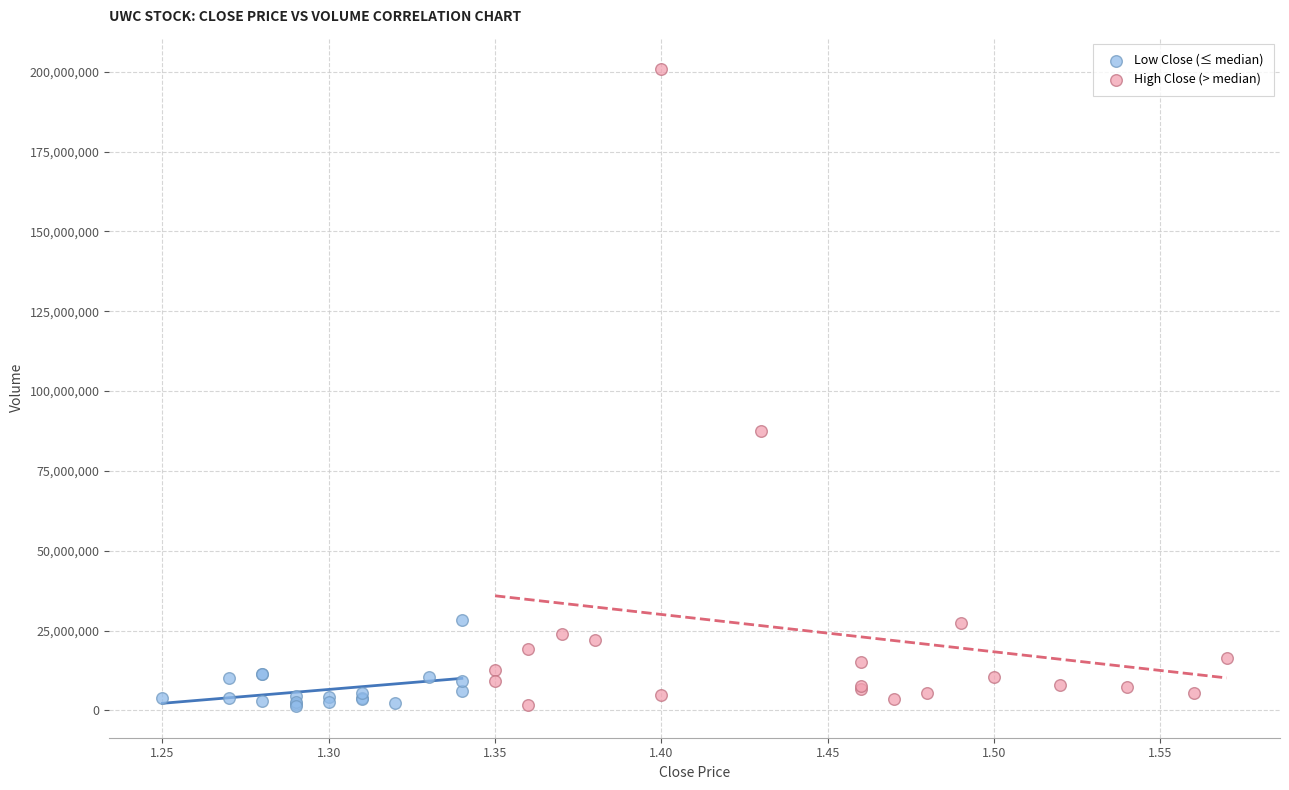

Which series reaches the maximum Y coordinate?

High Close (> median)